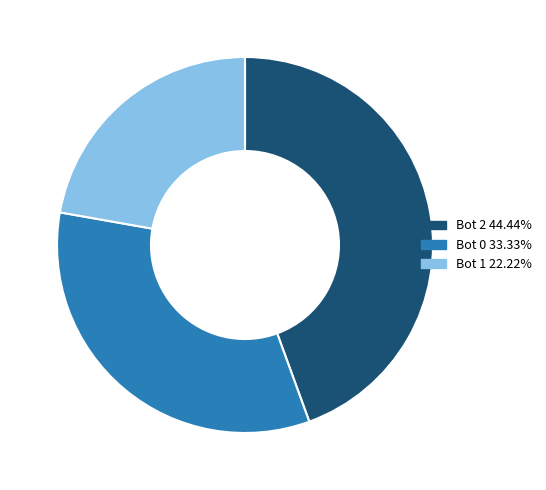

Rank the categories by value from lowest to highest.

Bot 1, Bot 0, Bot 2